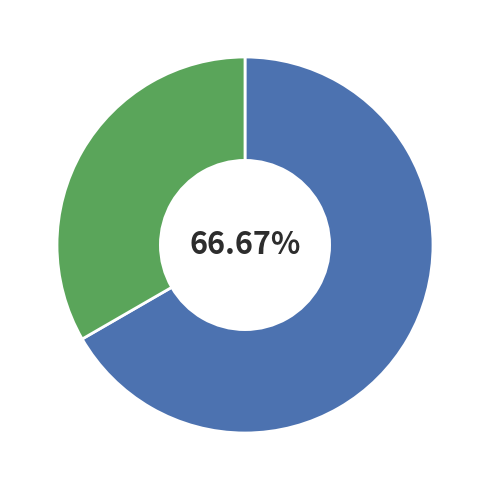

Does any single category account for the majority?

Yes